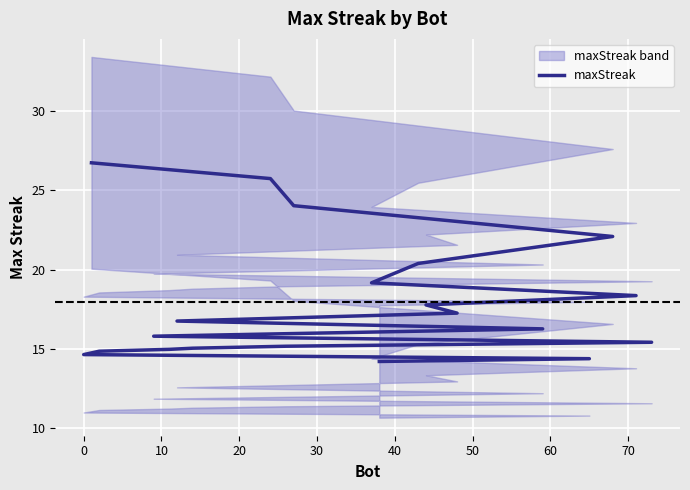

Count the number of values greater than 16.

11